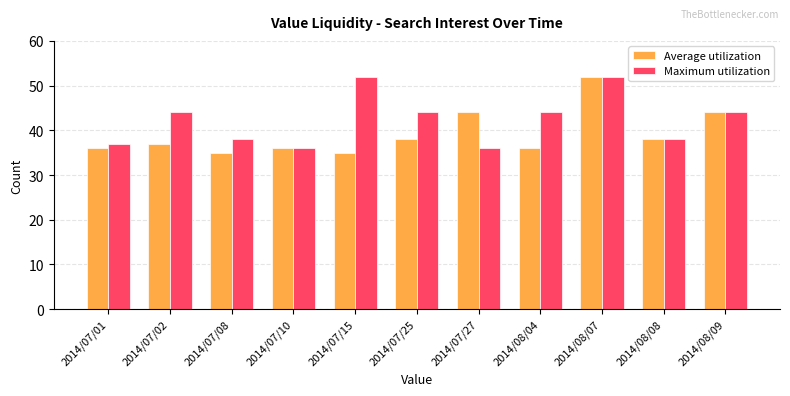

Between 2014/07/08 and 2014/07/15, which series saw the biggest shift?

Maximum utilization